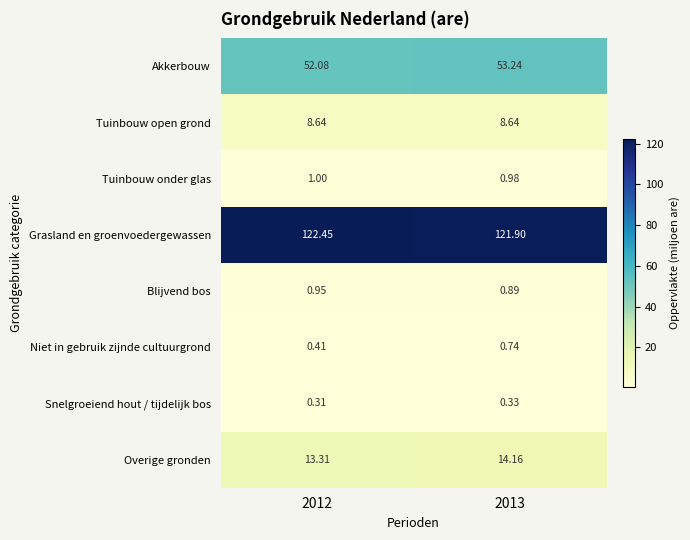

What is the maximum value shown in the chart?

122.5